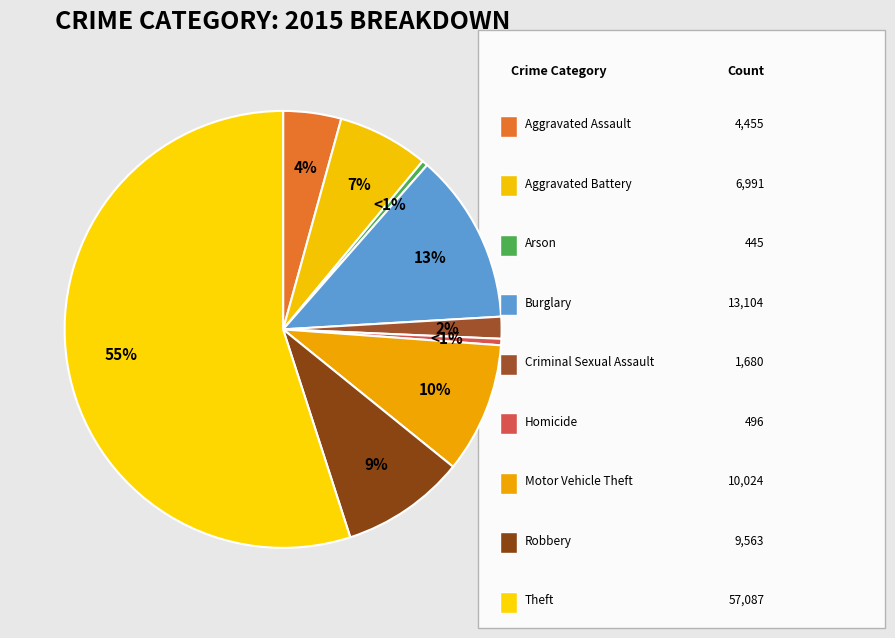

To the nearest percent, what percentage of the pie is Theft?

55%